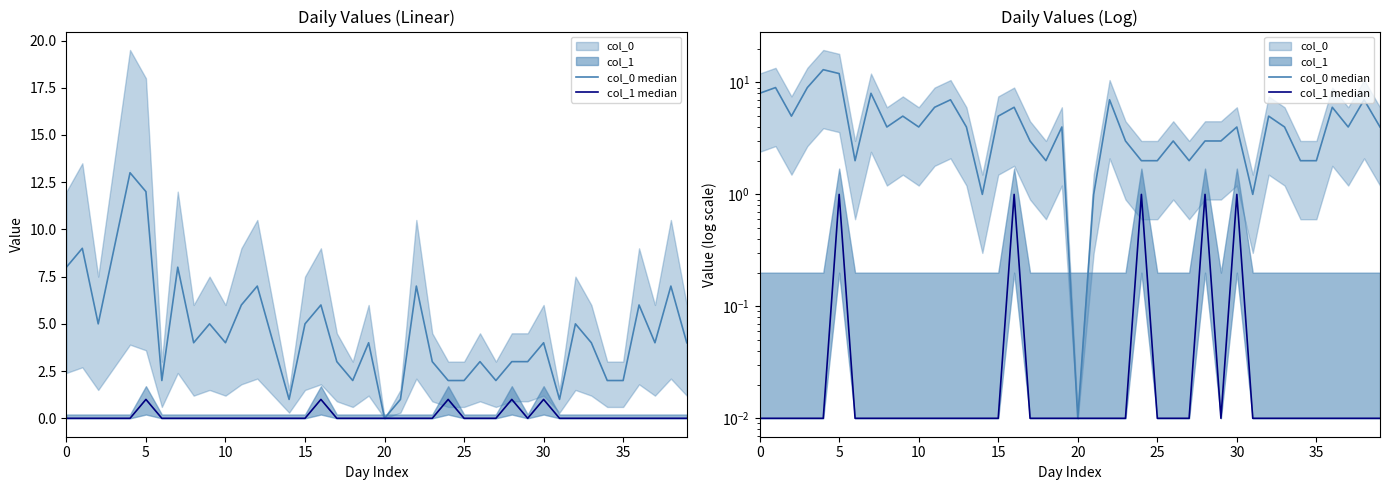

How many lines are shown in the chart?

2